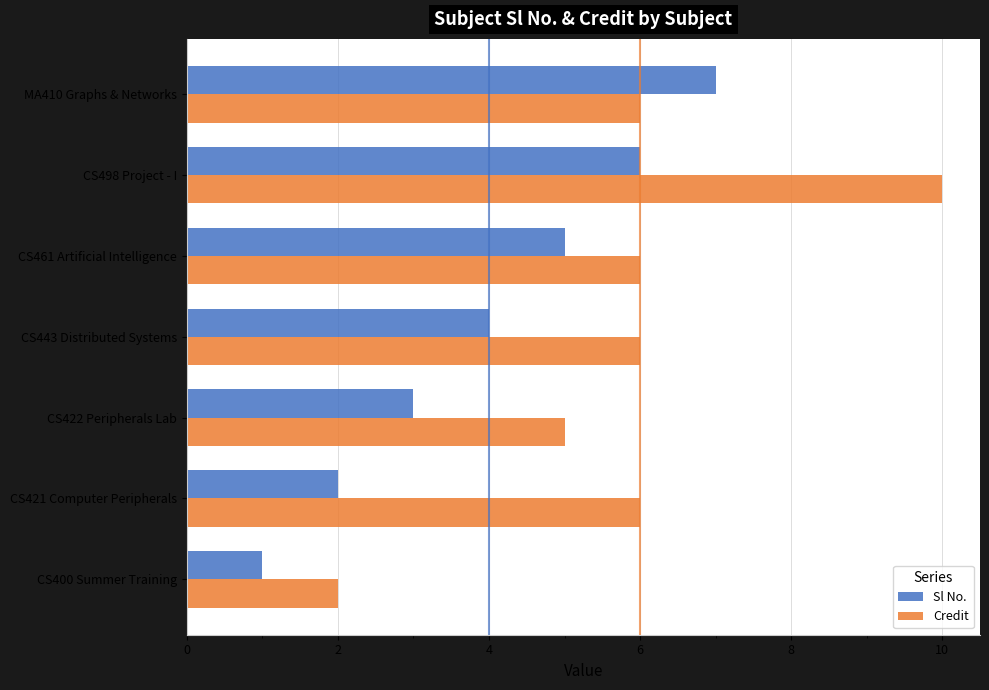

What is the highest value of the Credit series?

10